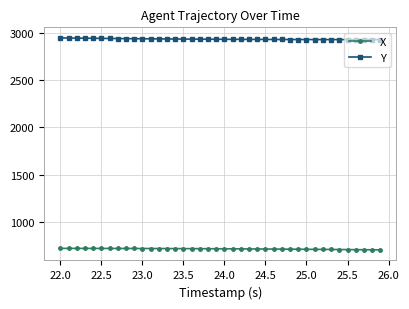

List the series in order of their peak value, lowest first.

X, Y